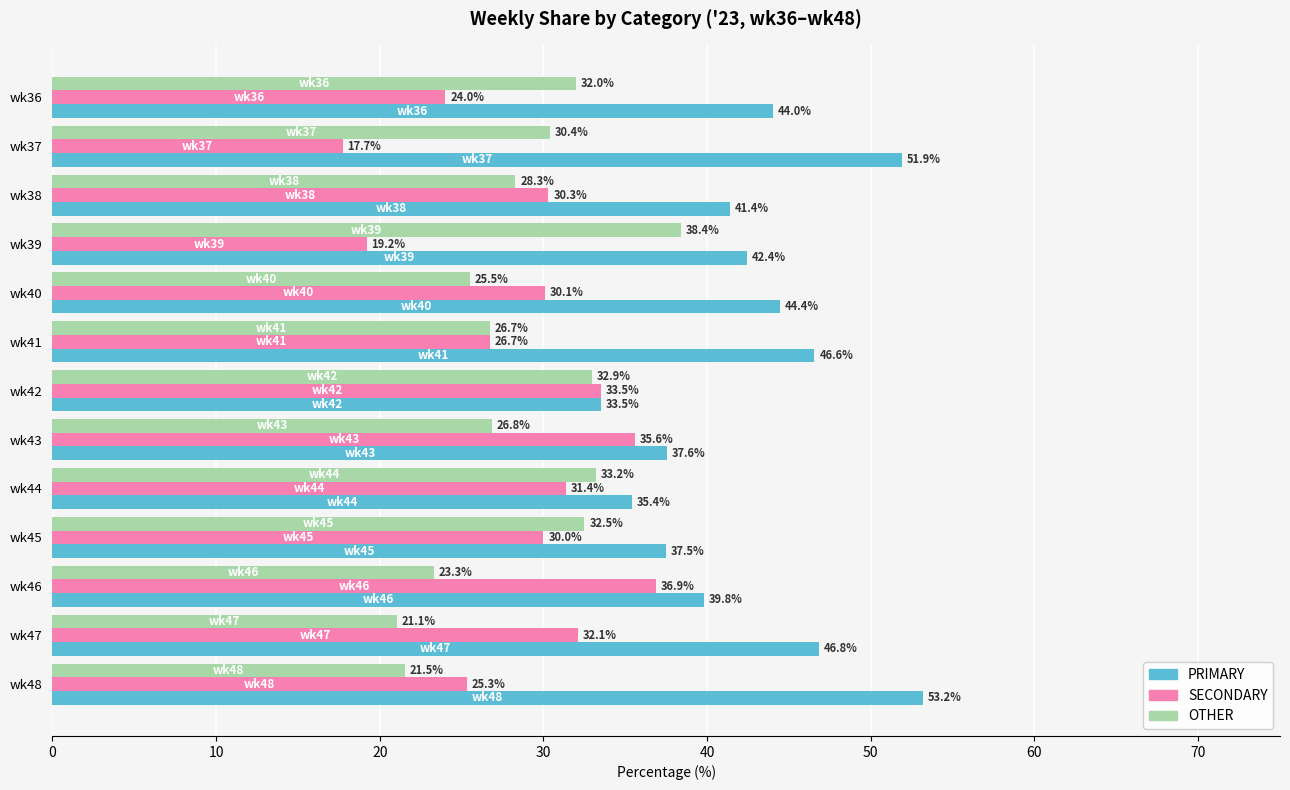

Rank the categories by PRIMARY value from highest to lowest.

wk48, wk37, wk47, wk41, wk40, wk36, wk39, wk38, wk46, wk43, wk45, wk44, wk42